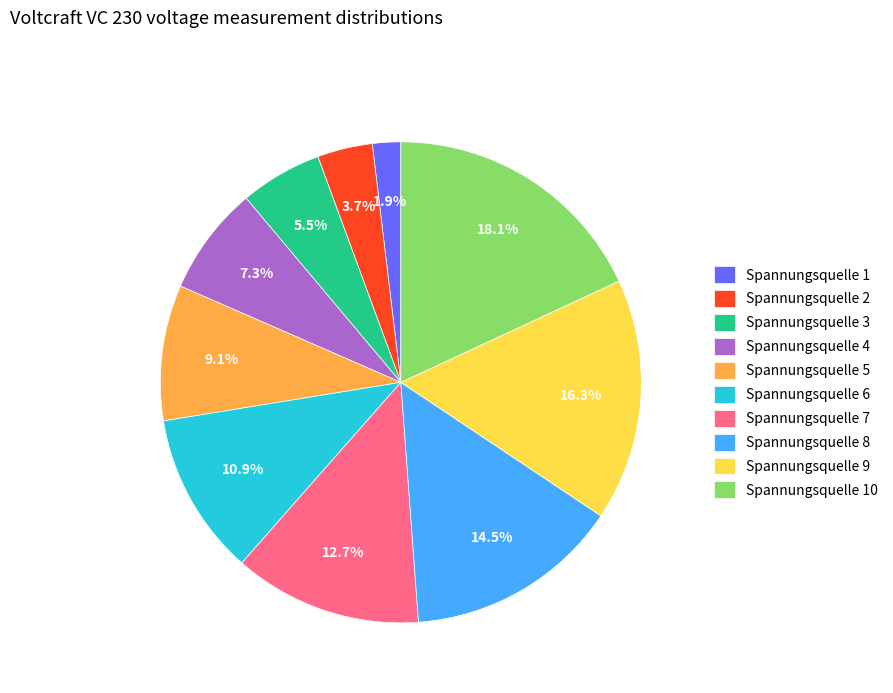

Count the number of slices in the pie.

10